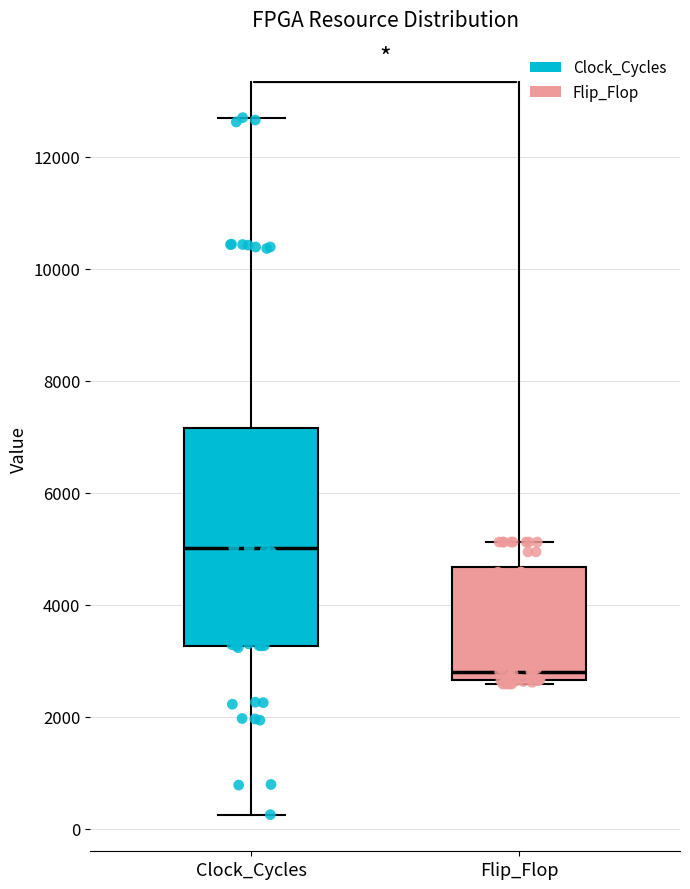

Reading left to right, read every box against the y-axis: the position of its median line, the range the box covers, and the ends of its whiskers. The values are not printed on the chart, so give them approximately, as read against the axis.

Clock_Cycles: median 5000, box 3200 to 7200, whiskers 200 to 12800
Flip_Flop: median 2800, box 2600 to 4600, whiskers 2600 (just below the box's lower edge) to 5200